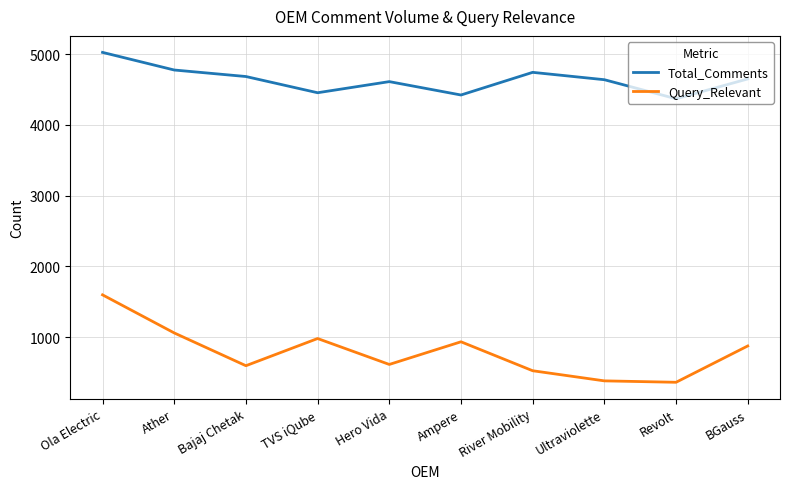

What position from the right is Ola Electric?

10